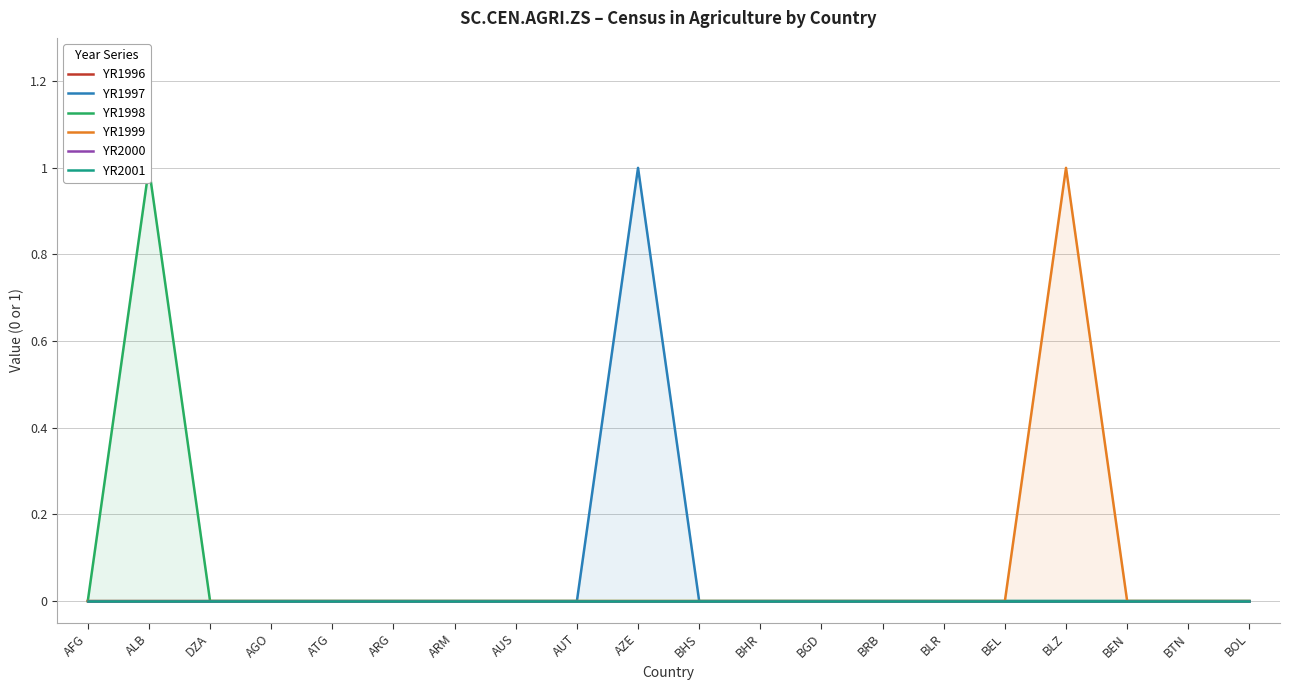

Reading left to right, transcribe all the data shown in this chart.

YR1996: AFG=0	ALB=0	DZA=0	AGO=0	ATG=0	ARG=0	ARM=0	AUS=0	AUT=0	AZE=0	BHS=0	BHR=0	BGD=0	BRB=0	BLR=0	BEL=0	BLZ=0	BEN=0	BTN=0	BOL=0
YR1997: AFG=0	ALB=0	DZA=0	AGO=0	ATG=0	ARG=0	ARM=0	AUS=0	AUT=0	AZE=1	BHS=0	BHR=0	BGD=0	BRB=0	BLR=0	BEL=0	BLZ=0	BEN=0	BTN=0	BOL=0
YR1998: AFG=0	ALB=1	DZA=0	AGO=0	ATG=0	ARG=0	ARM=0	AUS=0	AUT=0	AZE=0	BHS=0	BHR=0	BGD=0	BRB=0	BLR=0	BEL=0	BLZ=0	BEN=0	BTN=0	BOL=0
YR1999: AFG=0	ALB=0	DZA=0	AGO=0	ATG=0	ARG=0	ARM=0	AUS=0	AUT=0	AZE=0	BHS=0	BHR=0	BGD=0	BRB=0	BLR=0	BEL=0	BLZ=1	BEN=0	BTN=0	BOL=0
YR2000: AFG=0	ALB=0	DZA=0	AGO=0	ATG=0	ARG=0	ARM=0	AUS=0	AUT=0	AZE=0	BHS=0	BHR=0	BGD=0	BRB=0	BLR=0	BEL=0	BLZ=0	BEN=0	BTN=0	BOL=0
YR2001: AFG=0	ALB=0	DZA=0	AGO=0	ATG=0	ARG=0	ARM=0	AUS=0	AUT=0	AZE=0	BHS=0	BHR=0	BGD=0	BRB=0	BLR=0	BEL=0	BLZ=0	BEN=0	BTN=0	BOL=0